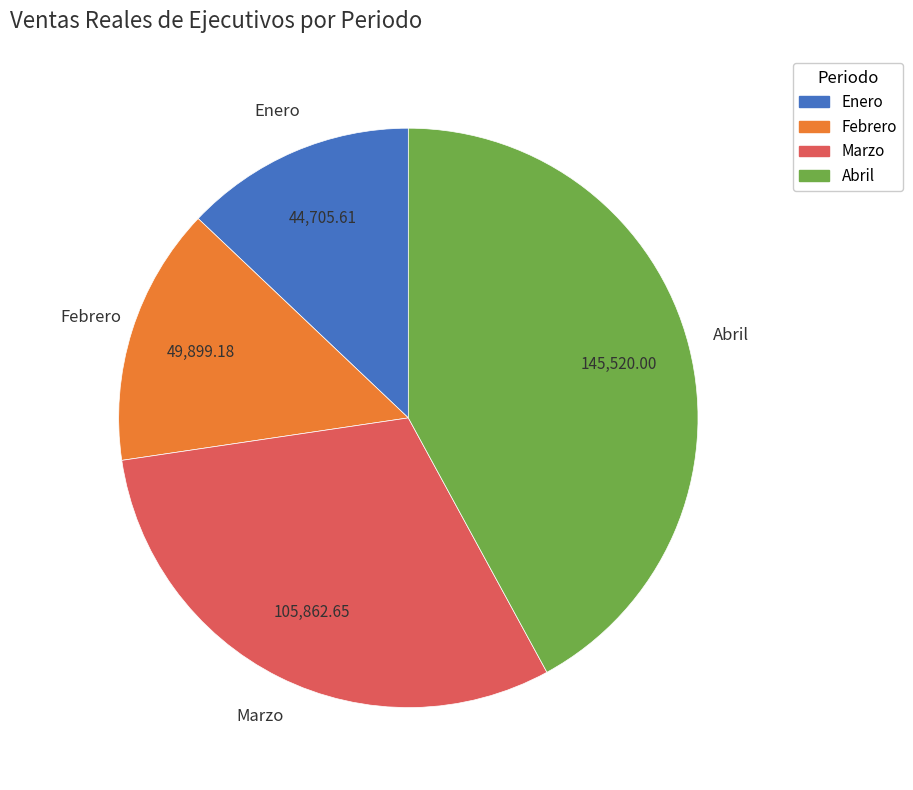

Is the sum of Abril and Febrero greater than half?

Yes